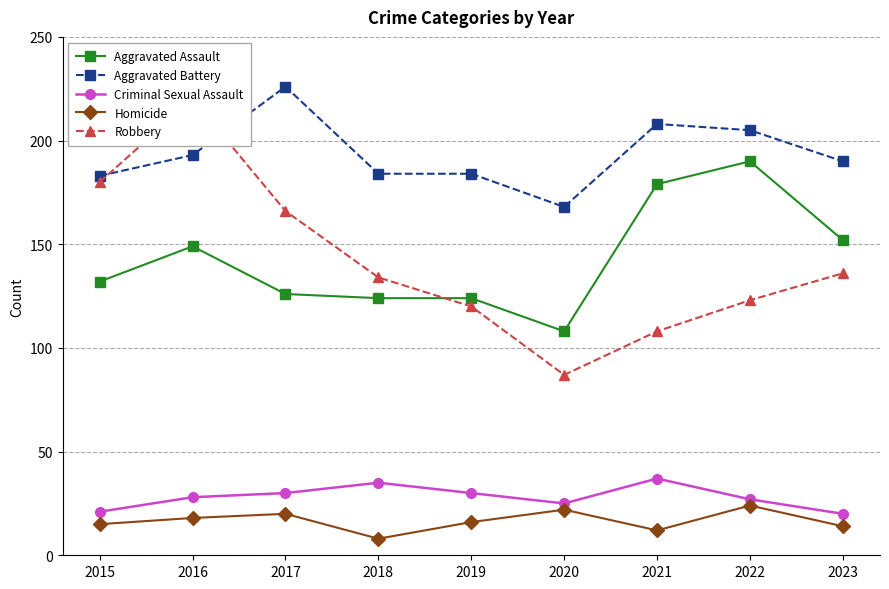

List the series in order of their peak value, highest first.

Aggravated Battery, Robbery, Aggravated Assault, Criminal Sexual Assault, Homicide